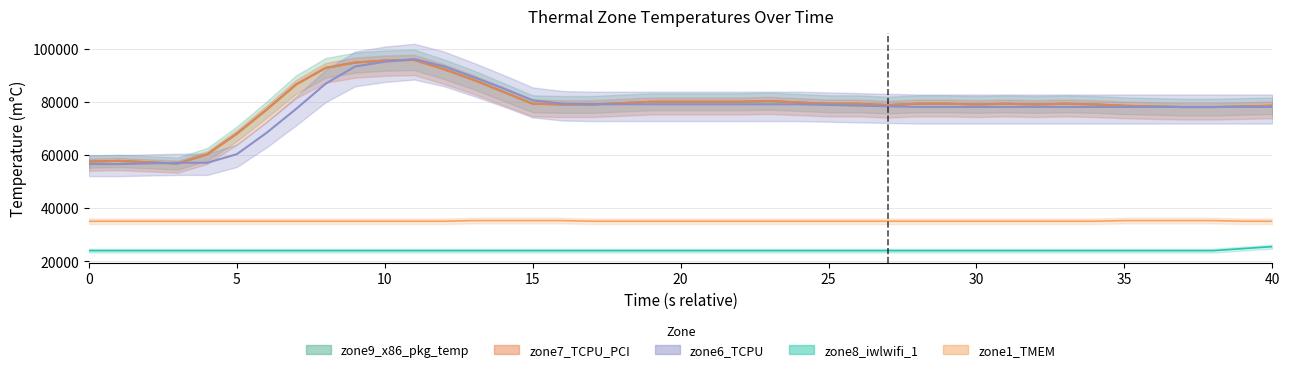

The zone7_TCPU_PCI series shows 80000 at 22. True or false?

True